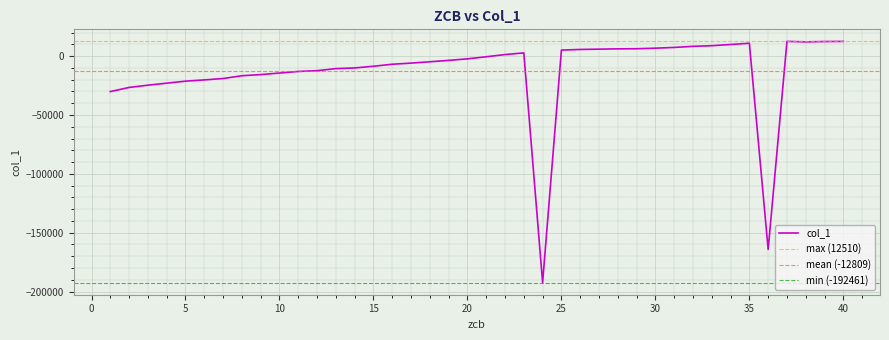

Which category has the highest value across all series?

37